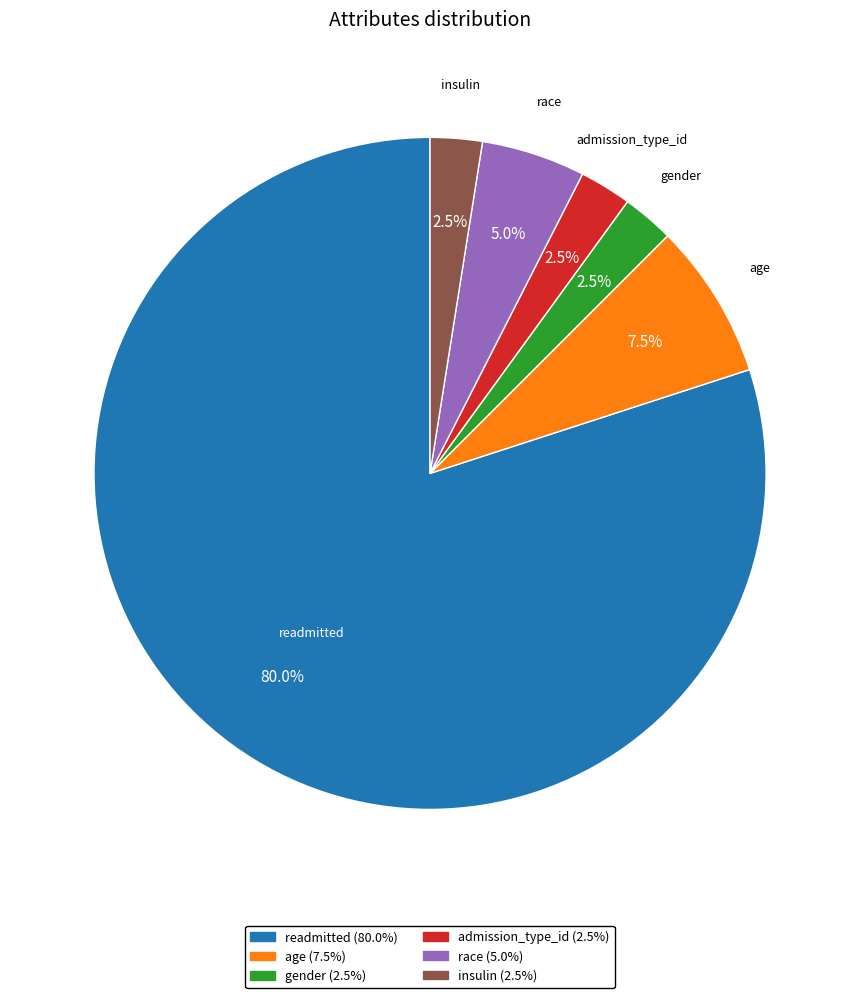

What is the majority slice?

readmitted